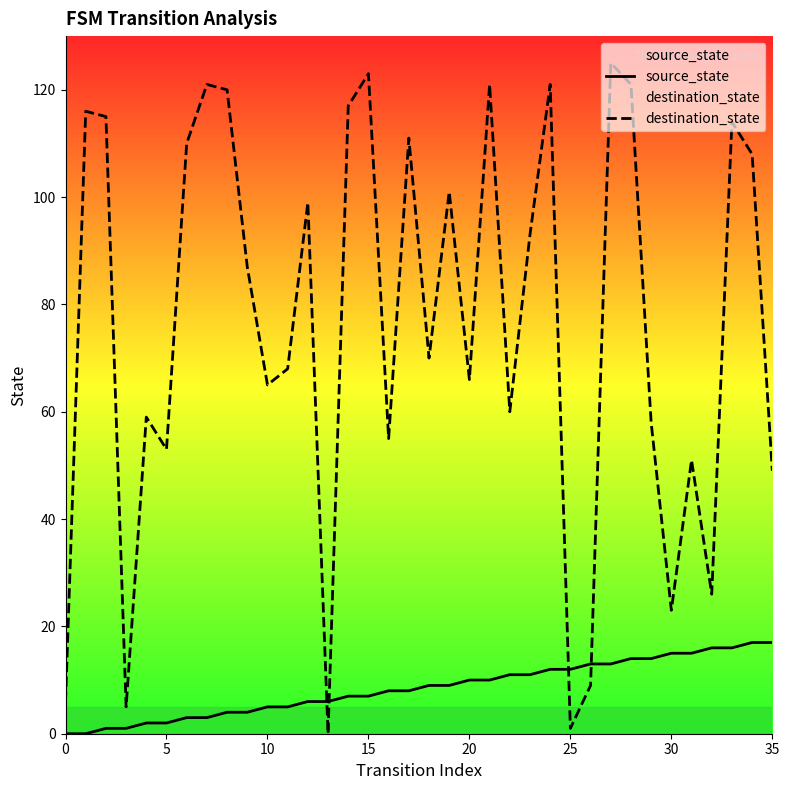

The destination_state series shows 201 at 8. True or false?

False